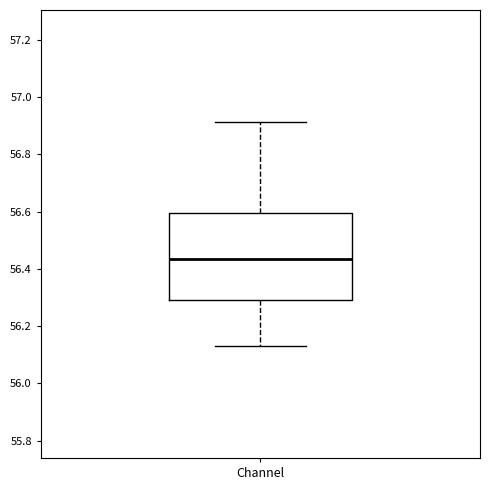

Read this box plot against the y-axis: the position of the median line, the range covered by the box, and the ends of both whiskers. The values are not printed on the chart, so give them approximately, as read against the axis.

median 56.44, box 56.30 to 56.60, whiskers 56.14 to 56.92